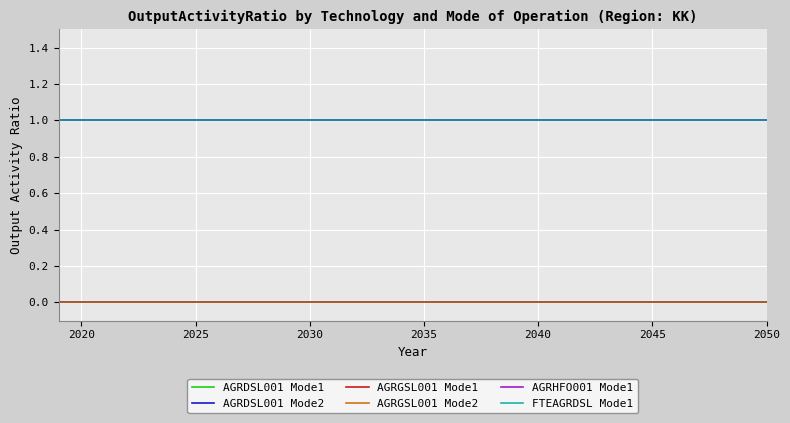

Does the chart have visible grid lines?

Yes